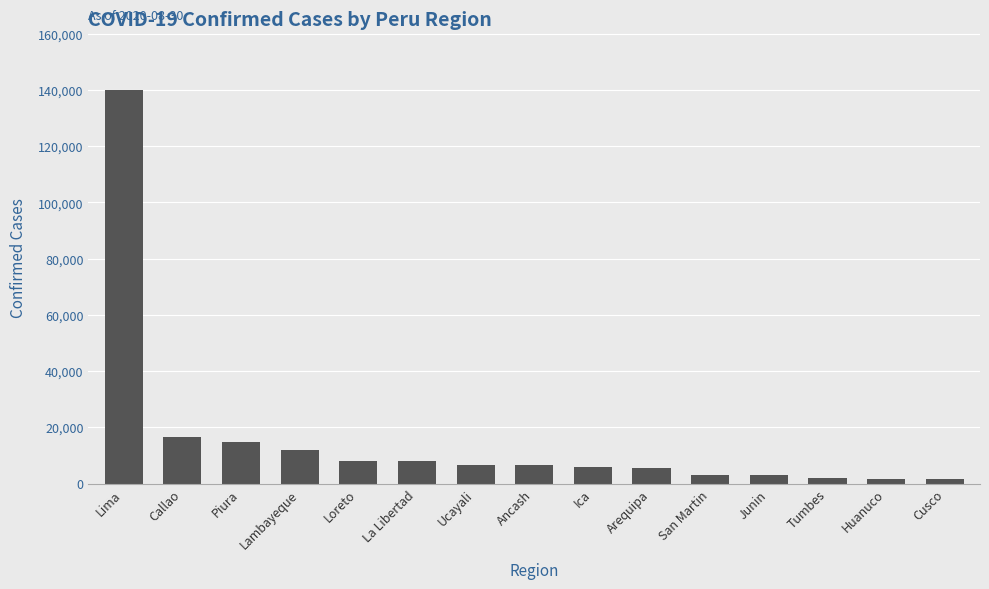

What is the ratio of the value at Lambayeque to the value at Lima?

0.1